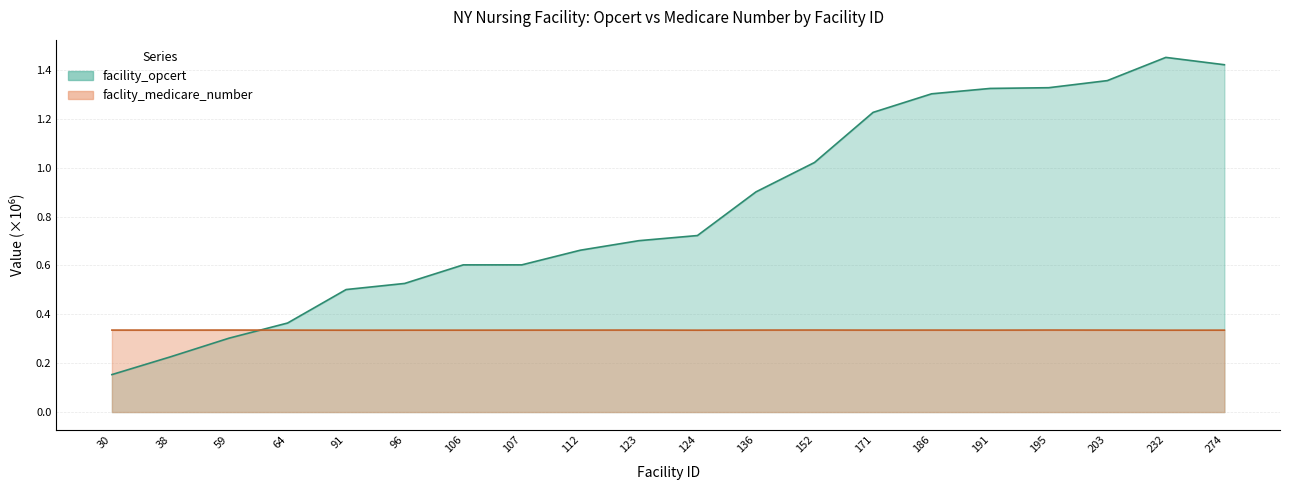

True or false: faclity_medicare_number has more than 0 points higher than both neighbors.

True